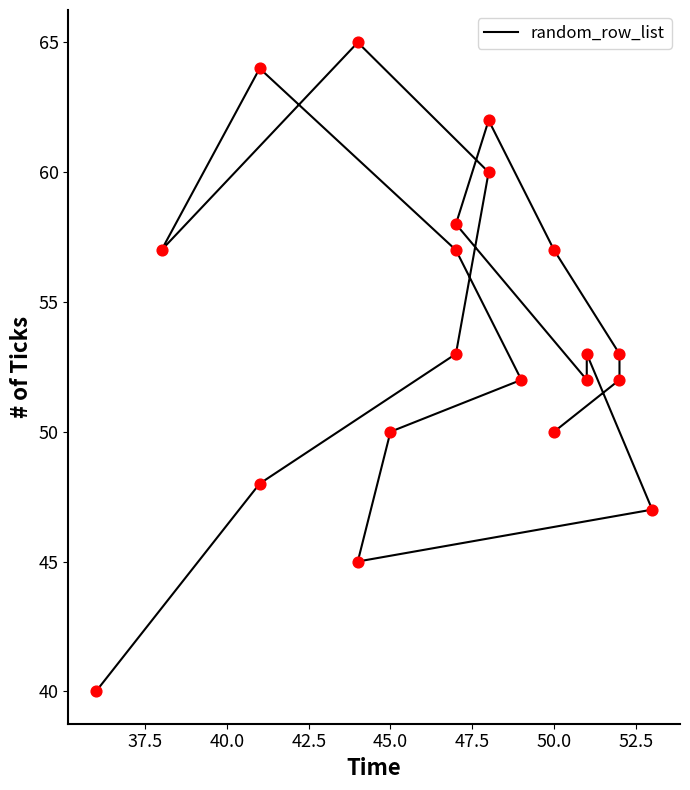

What is the ratio of the value at 52.5 to the value at 37.5?

1.0